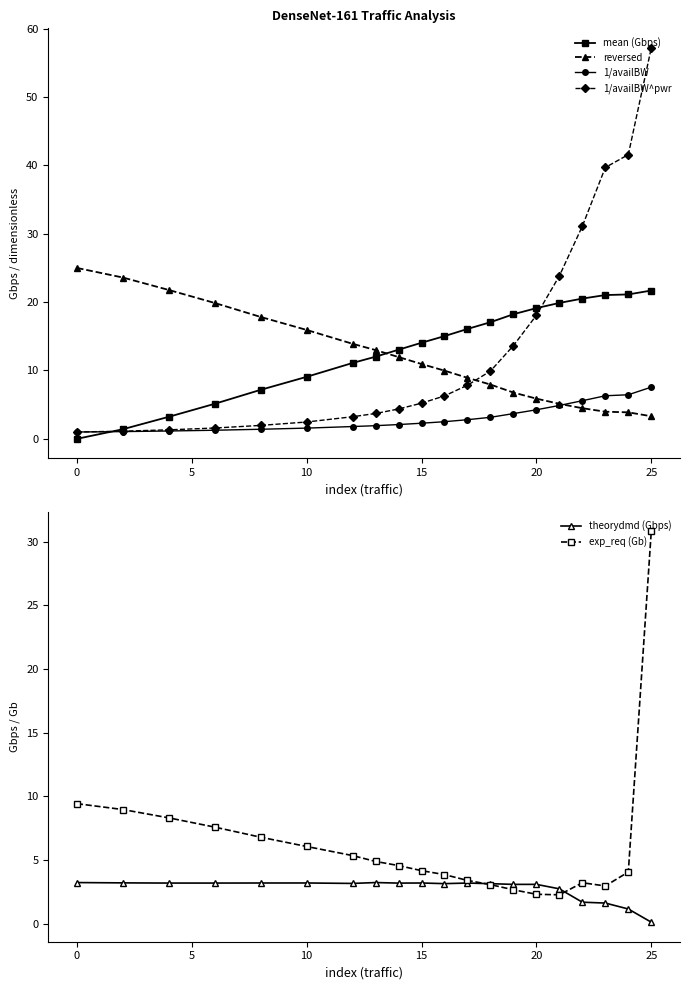

The reversed series shows 8.5 at 0. True or false?

False